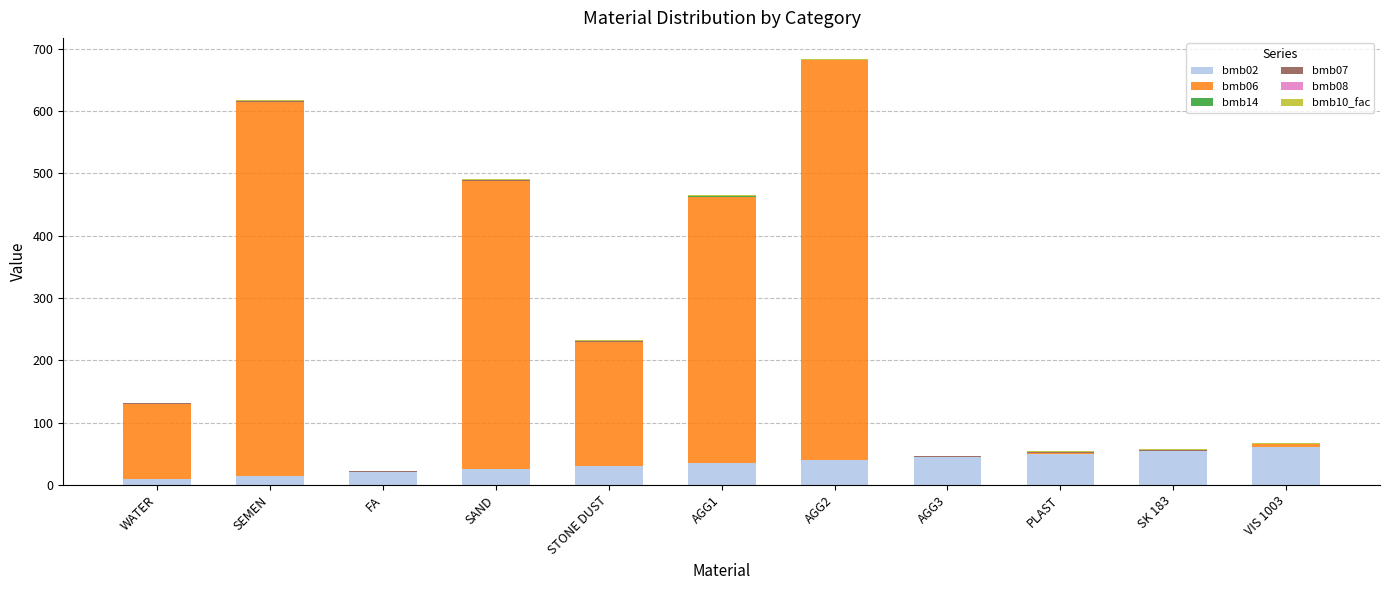

True or false: bmb02 has a value of 15.9 at SK 183.

False